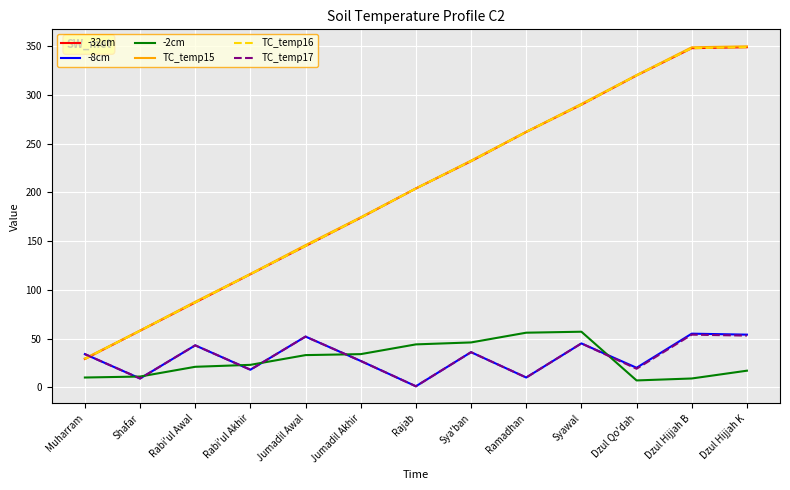

Is this an area chart (filled region under the line)?

No